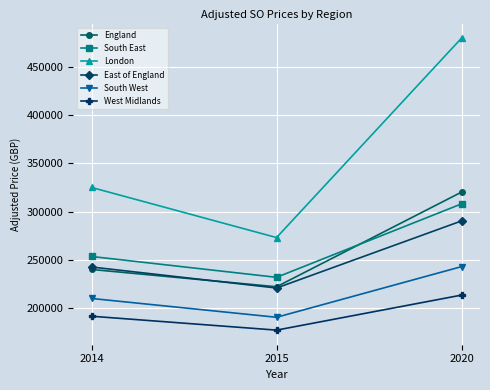

What is the value of the England point at the 1st from the left?

240104.5